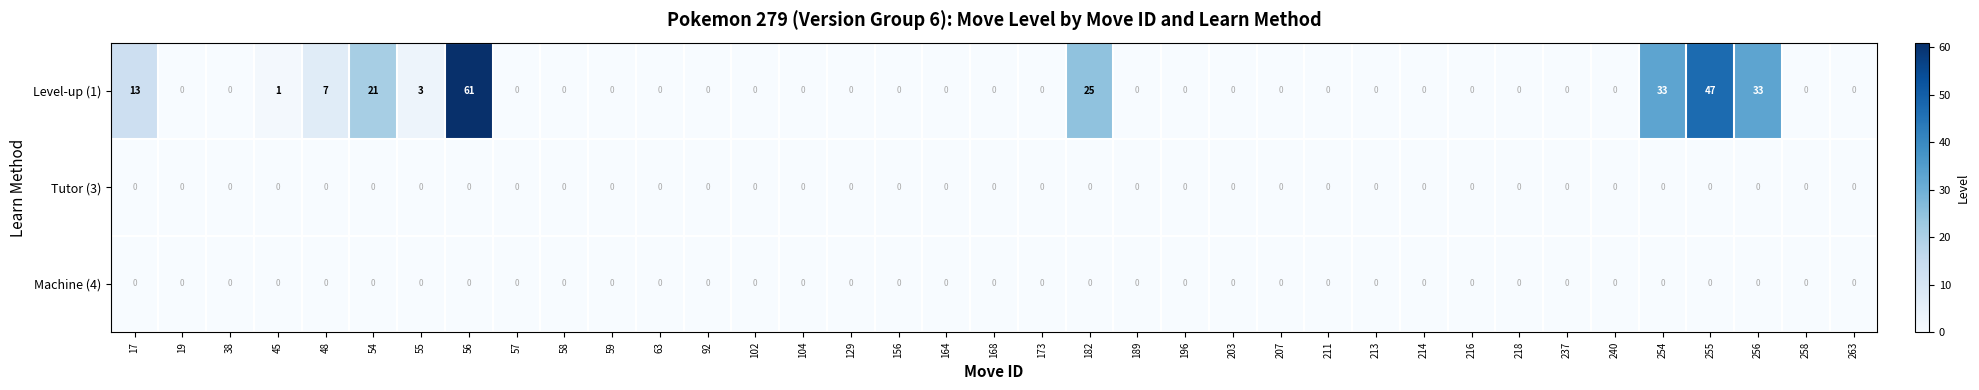

True or false: Level-up (1) has a value of 0 at 203.

True